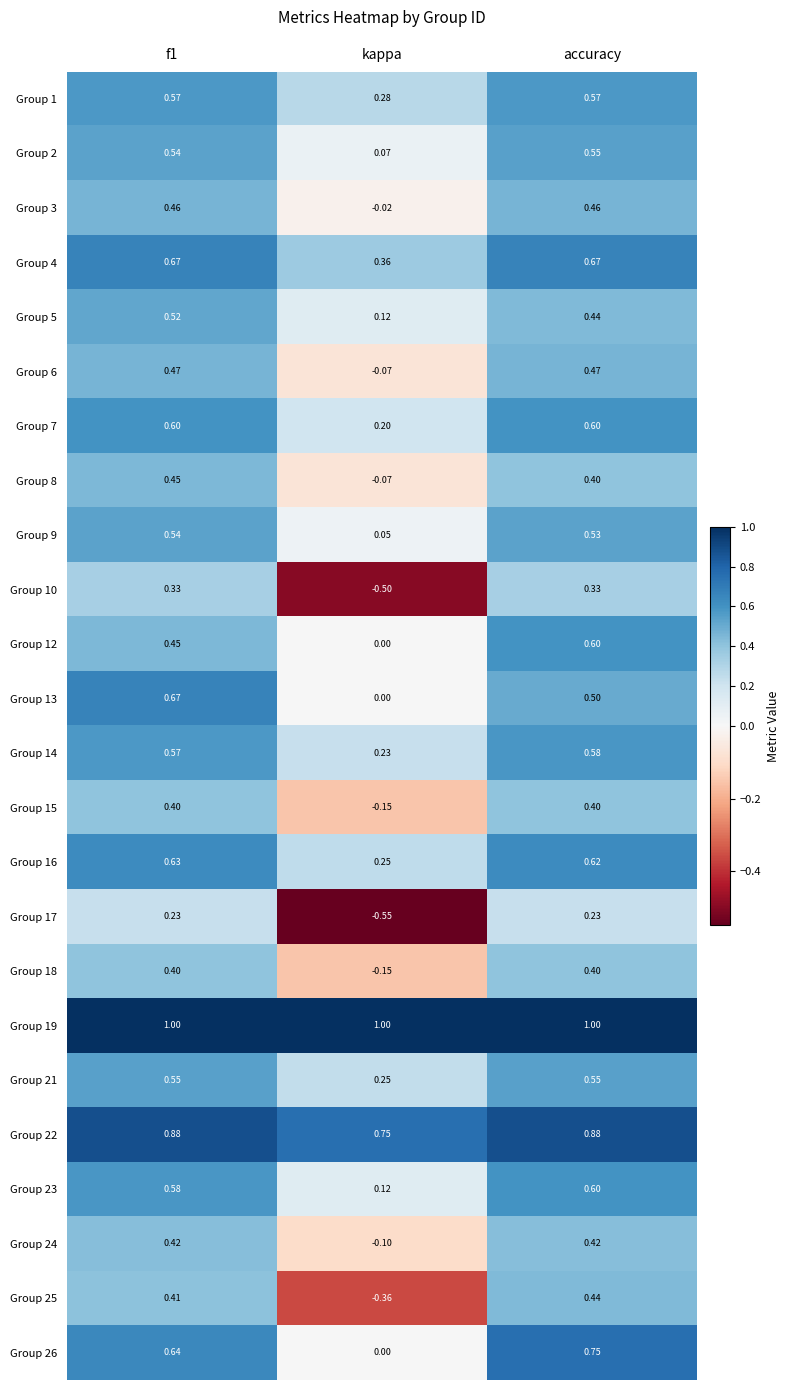

Which series has the widest spread of values?

Group 10